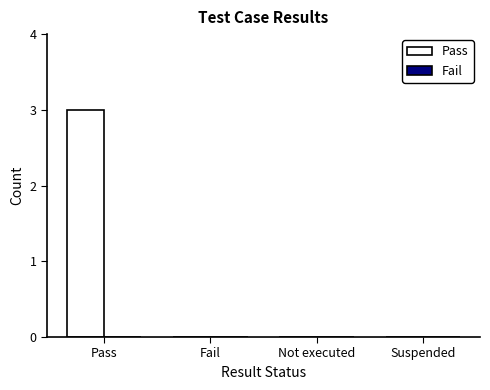

Which label corresponds to the largest value in the chart?

Pass